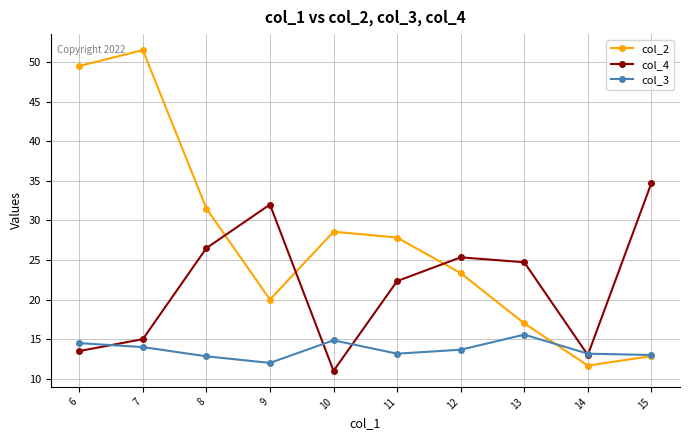

At which label does col_4 reach its peak?

15